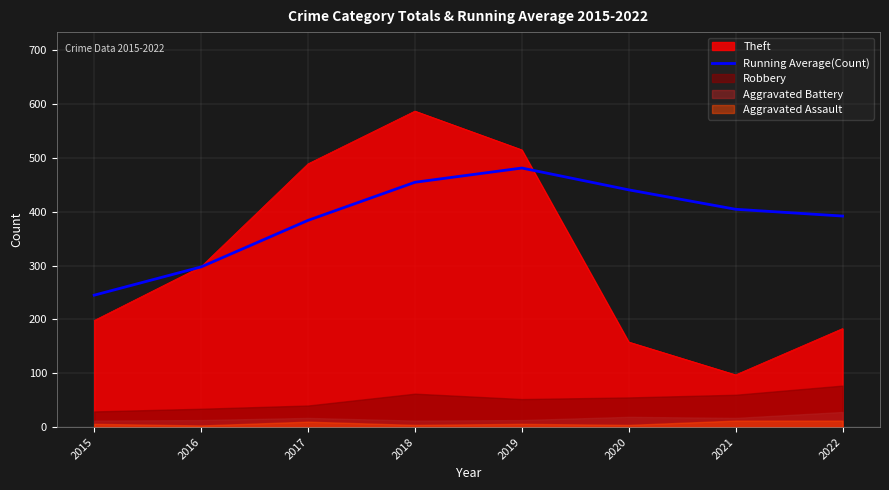

True or false: the data shows 719.5 at 2018.

False